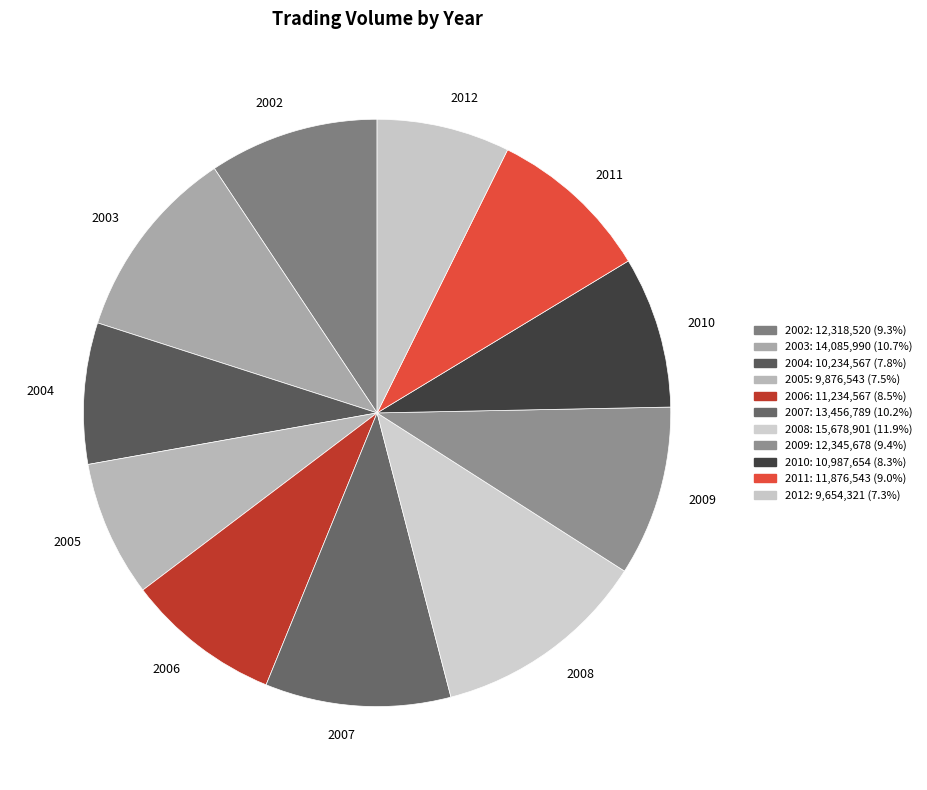

Is it true that 2002 is 1% of the pie?

False